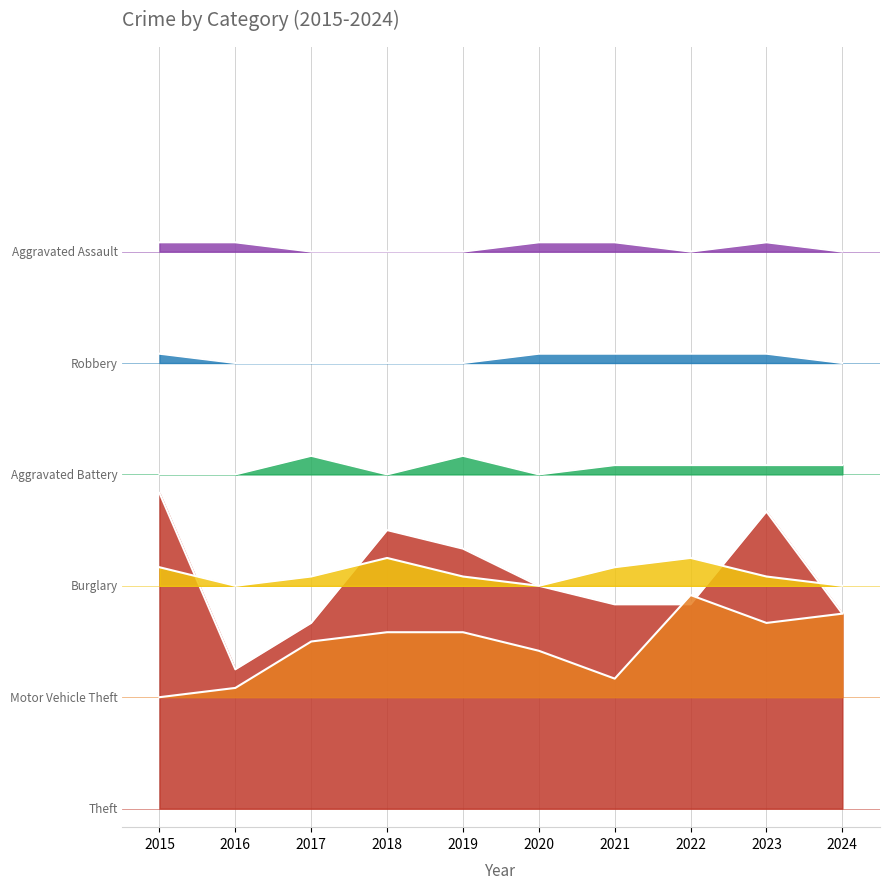

Between which two adjacent categories do Theft and Motor Vehicle Theft first intersect?

2021 and 2022